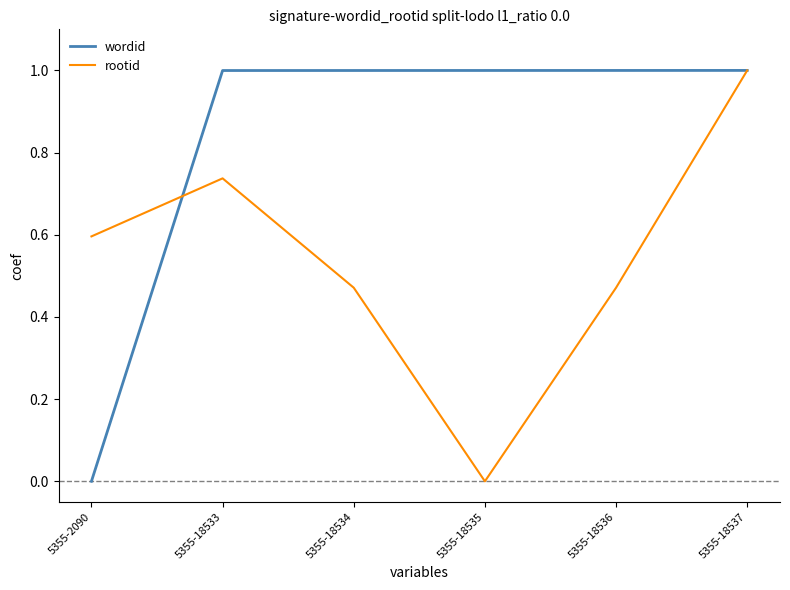

What are all the series names shown in the legend?

wordid, rootid